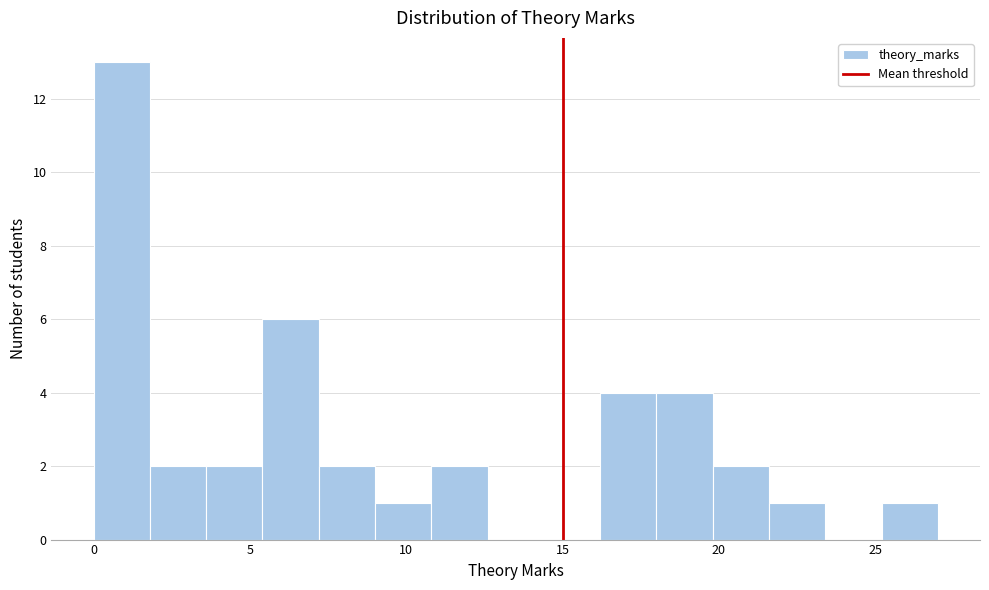

Around what value on the x-axis is the tallest bar? Give the approximate position of its centre, as read against the axis.

1.0